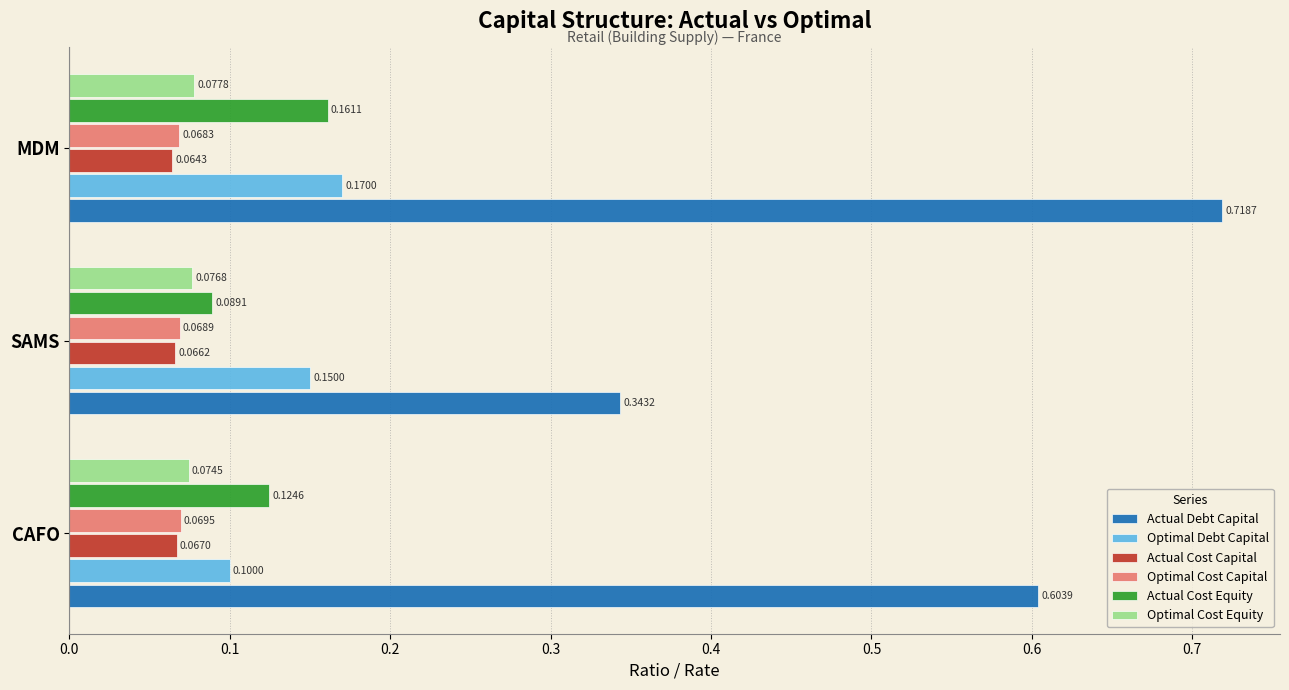

What are all the series names shown in the legend?

Actual Debt Capital, Optimal Debt Capital, Actual Cost Capital, Optimal Cost Capital, Actual Cost Equity, Optimal Cost Equity